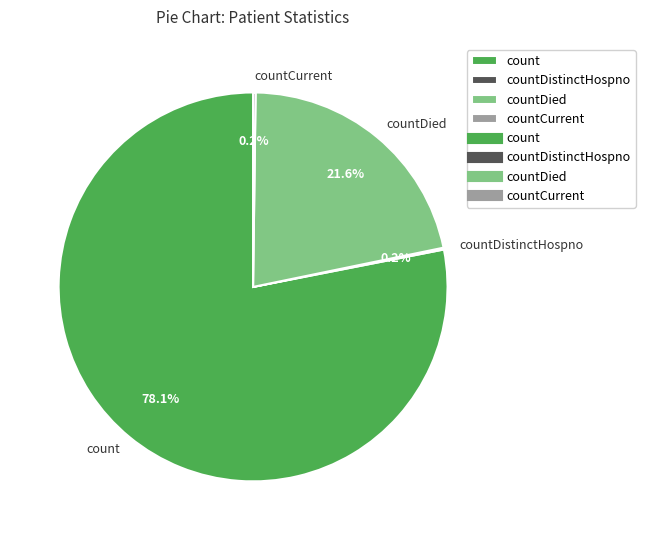

To the nearest percent, what percentage of the pie is countDied?

22%